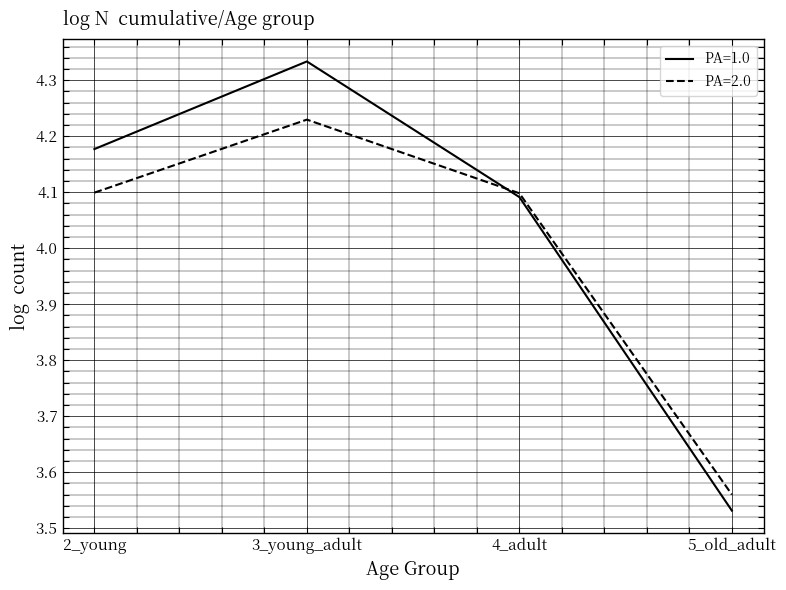

At 2_young, list the series in order from largest to smallest.

PA=1.0, PA=2.0